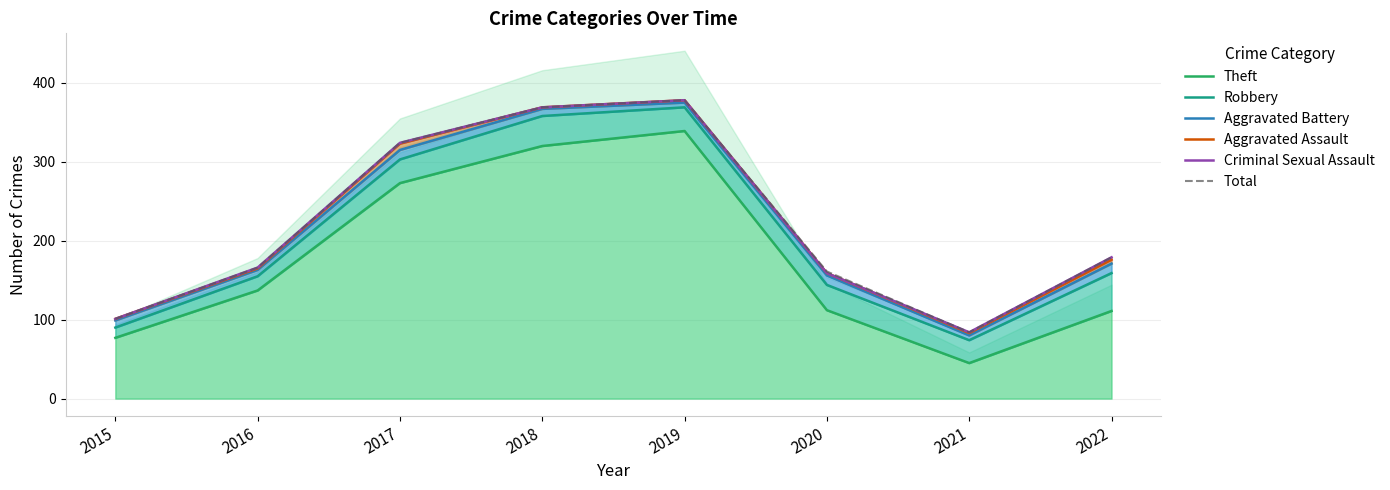

What is the maximum value shown in the chart?

378